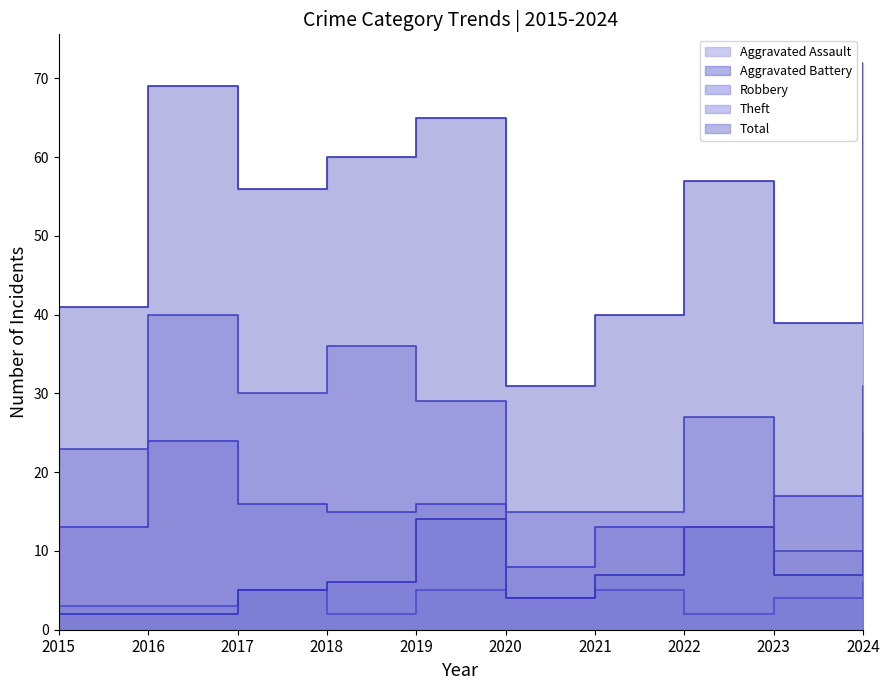

What value does the Robbery series have at 2021, to the nearest 10?

10